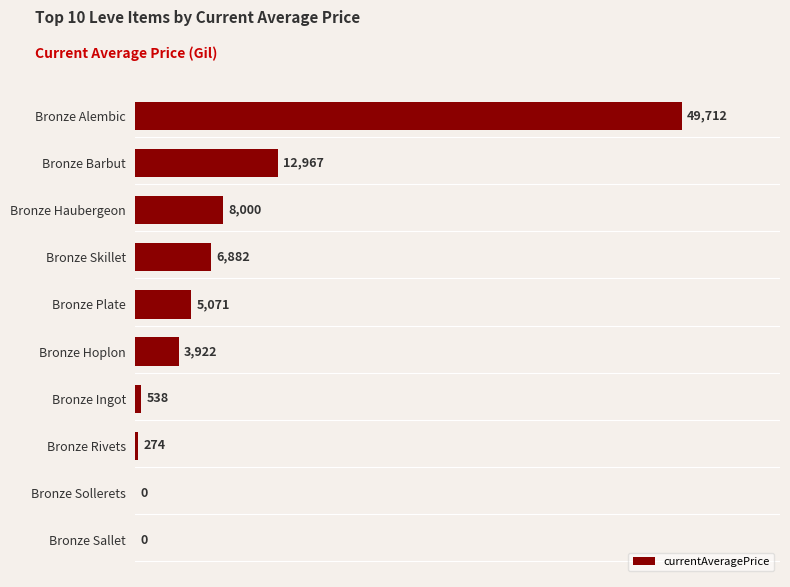

At which label is the value closest to 24856?

Bronze Barbut